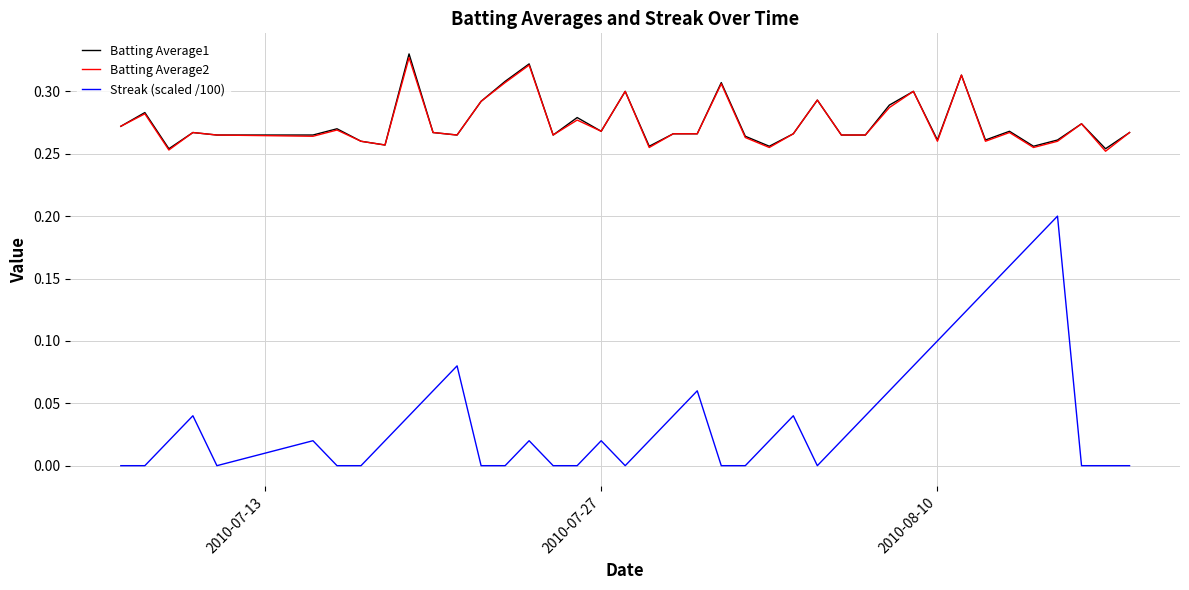

Which series has the largest range (max minus min)?

Streak (scaled /100)